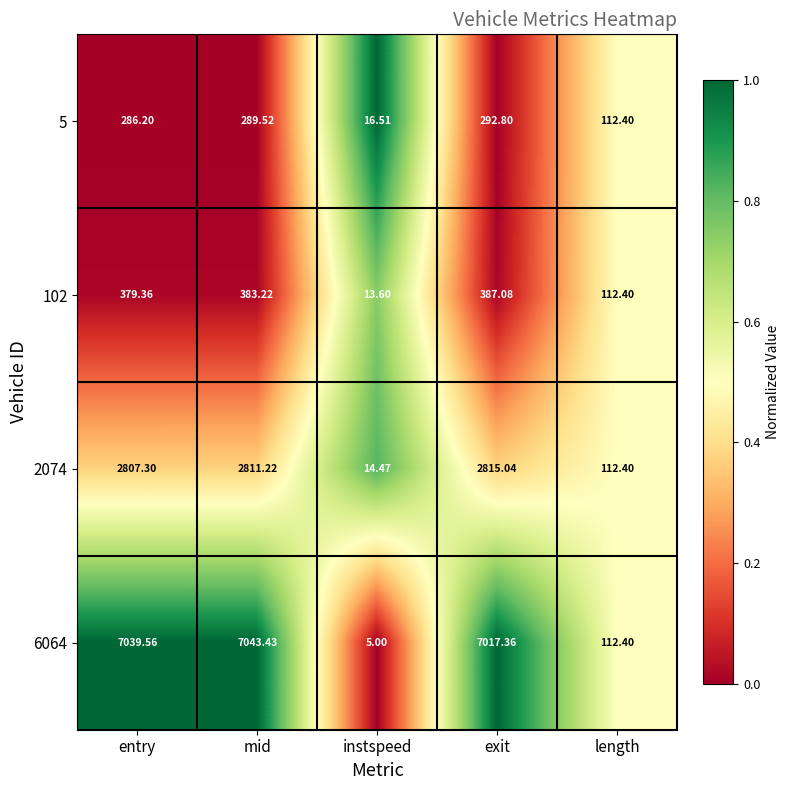

At which category is the sum across all series the highest?

mid